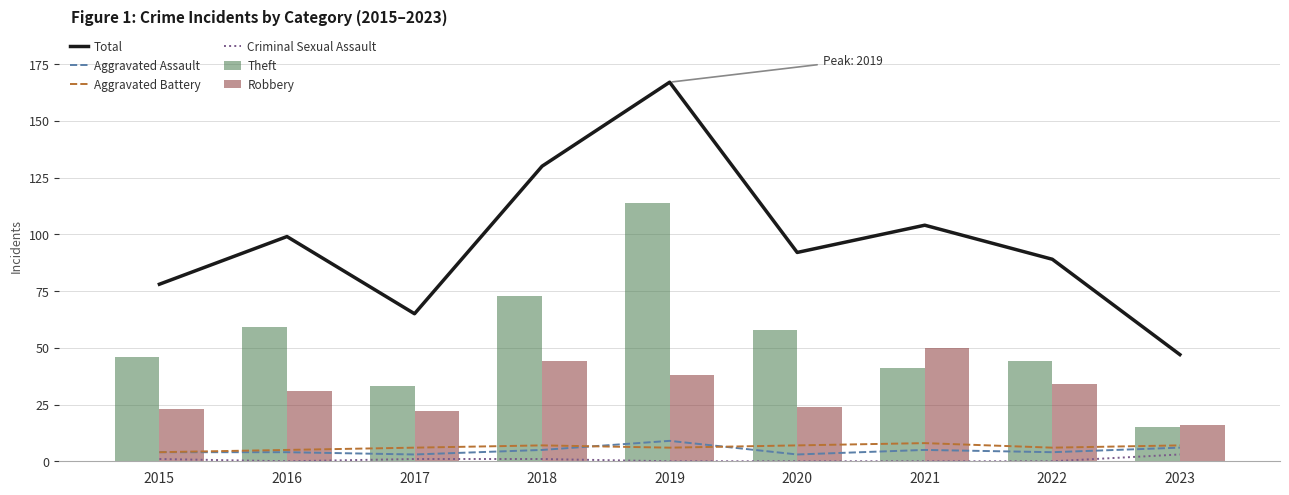

The Criminal Sexual Assault series shows 1 at 2020. True or false?

False